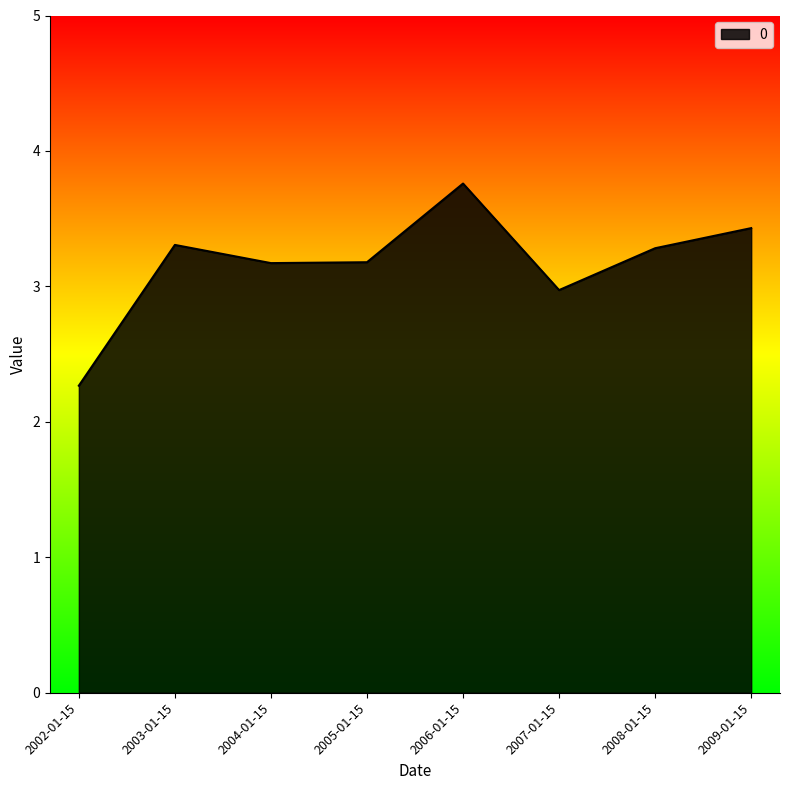

Where is the data nearest to the value 3?

2007-01-15